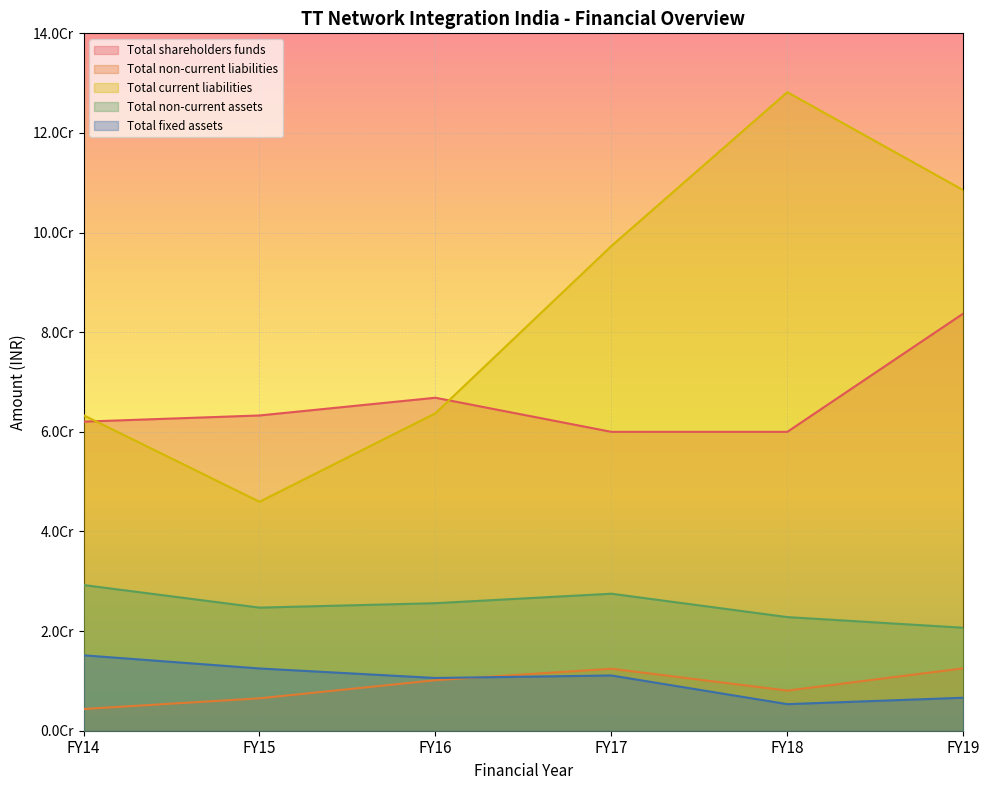

Which series has the largest range (max minus min)?

Total current liabilities